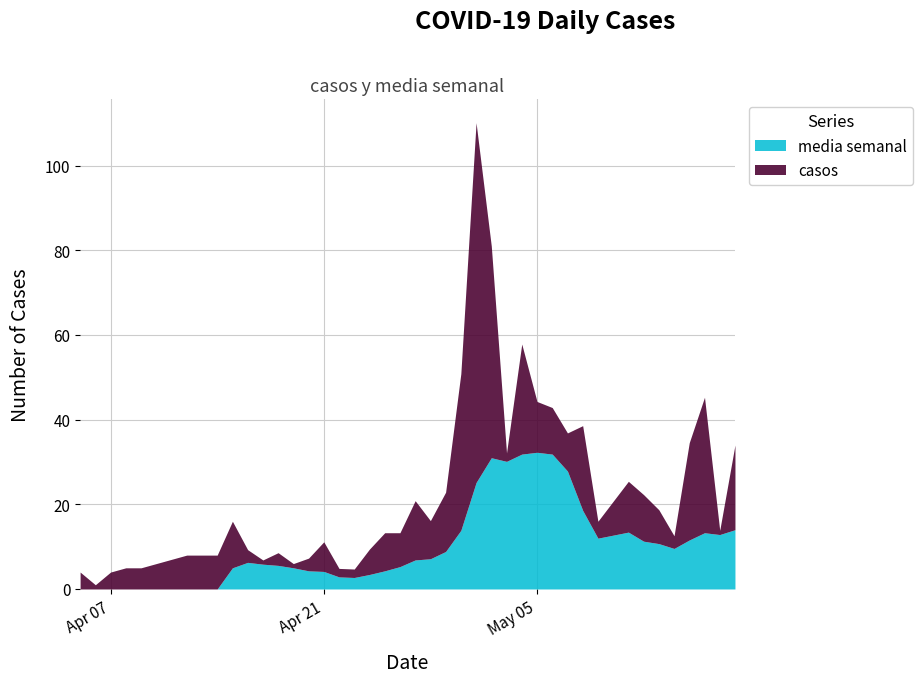

What is the average value?

12